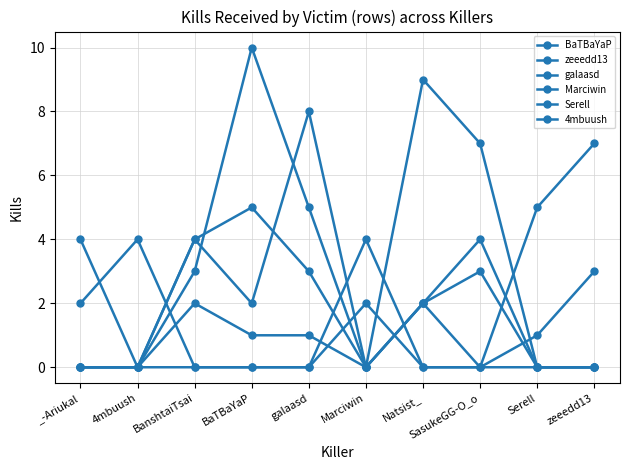

Reading left to right, list all the values displayed in this chart.

BaTBaYaP: 4	0	0	0	0	2	0	0	1	3
zeeedd13: 0	0	4	5	3	0	2	3	0	0
galaasd: 2	4	0	0	0	4	0	0	5	7
Marciwin: 0	0	2	1	1	0	2	4	0	0
Serell: 0	0	4	2	8	0	2	0	0	0
4mbuush: 0	0	3	10	5	0	9	7	0	0